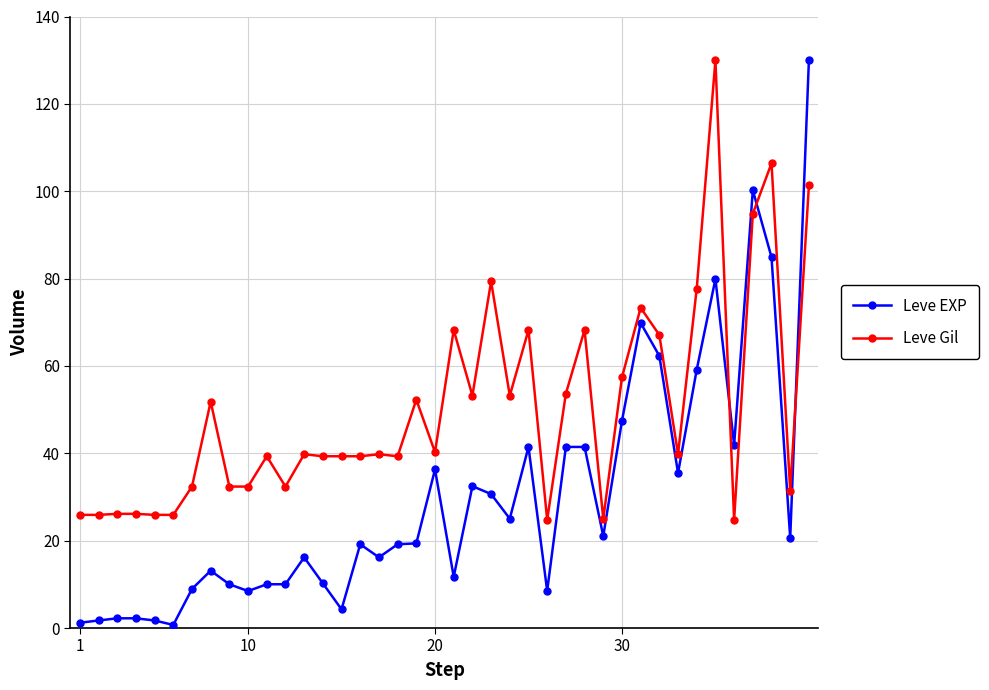

What is the value of the Leve Gil point at the 39th from the left?

31.5